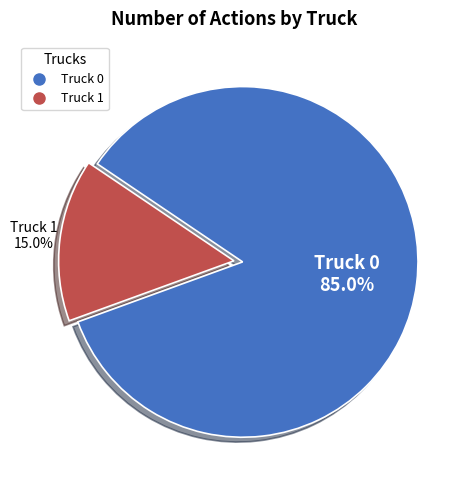

How many slices are in this pie chart?

2